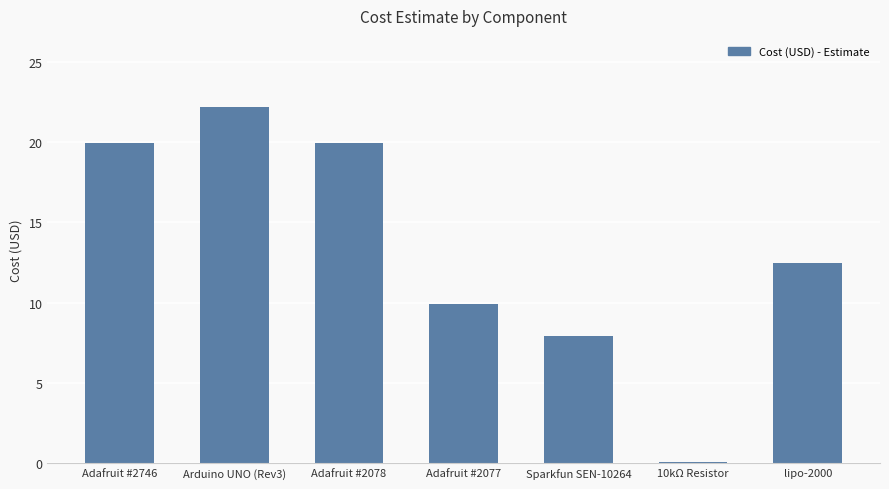

What position from the right is Sparkfun SEN-10264?

3